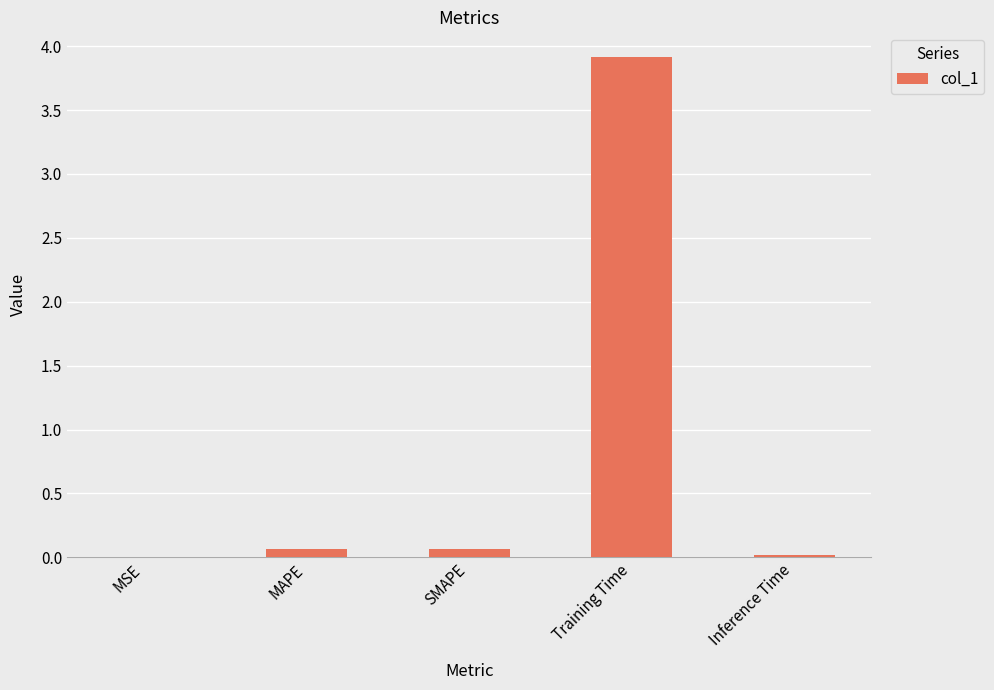

Are the bars grouped side by side (vs. stacked)?

No